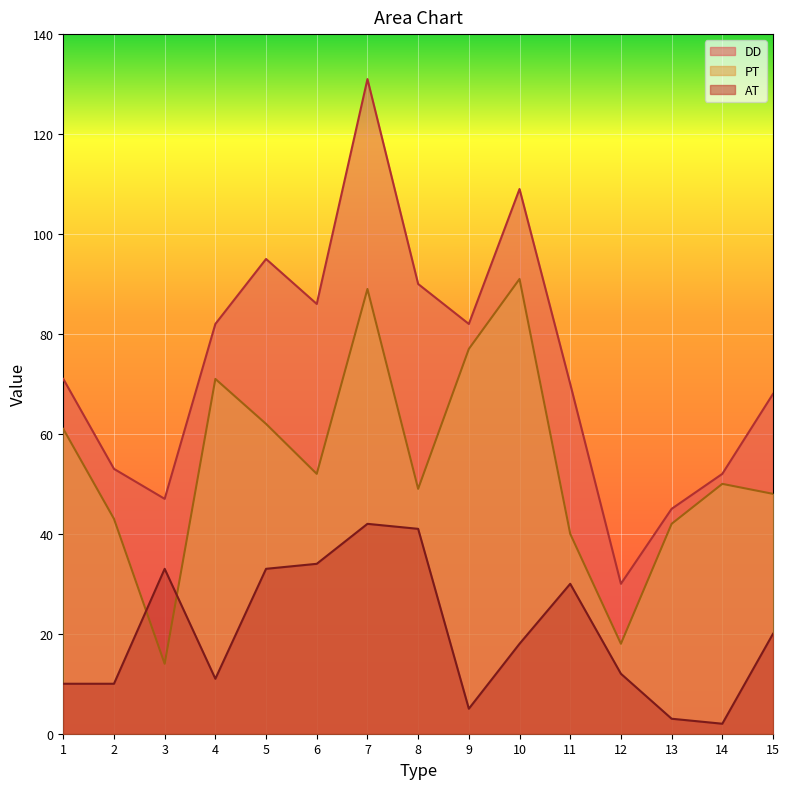

True or false: PT has a value of 4 at 12.

False